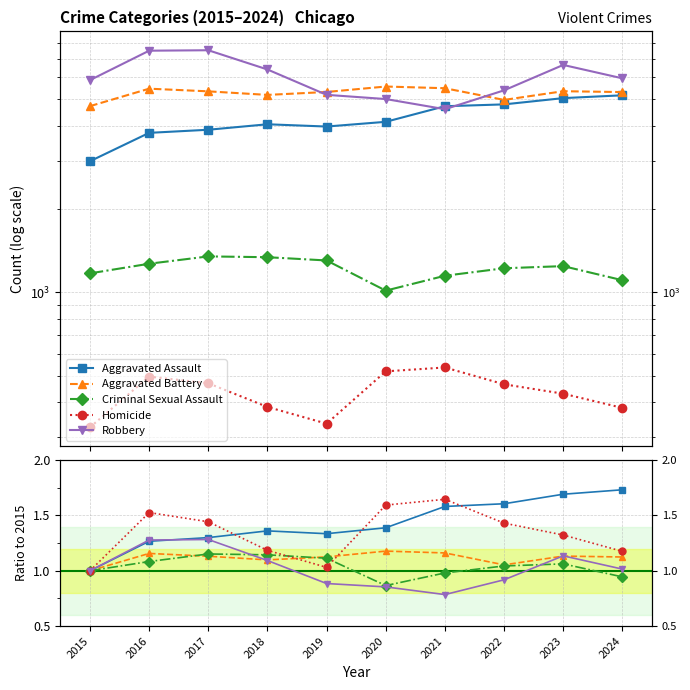

How many lines are shown in the chart?

5